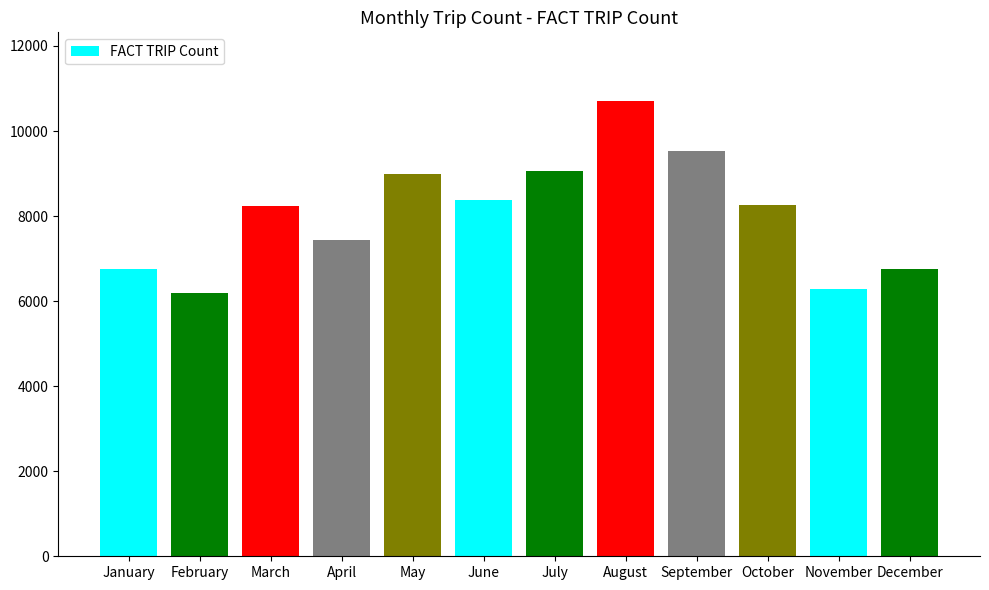

How many categories are shown in the chart?

12